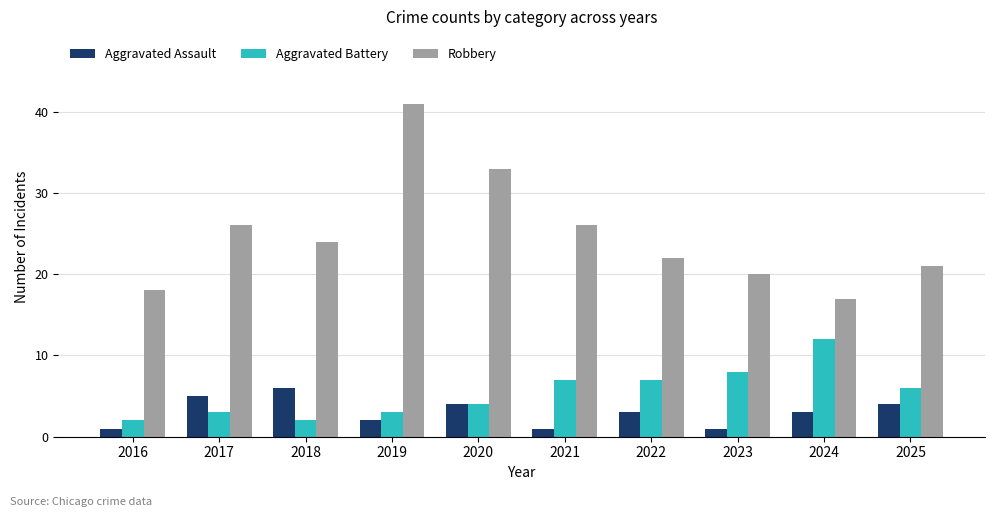

At which category is the sum across all series the highest?

2019